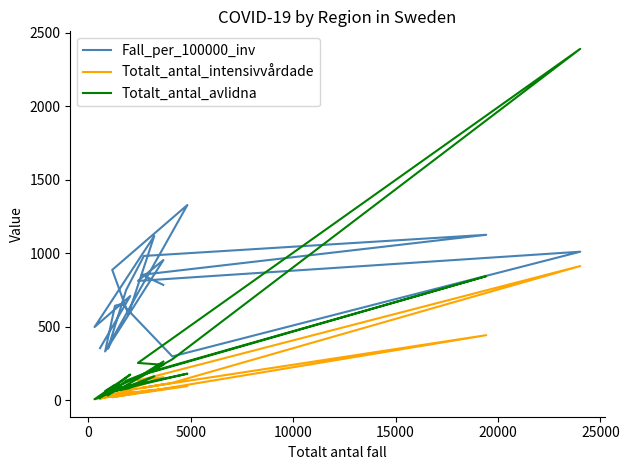

How many times do Totalt_antal_avlidna and Fall_per_100000_inv cross each other?

2